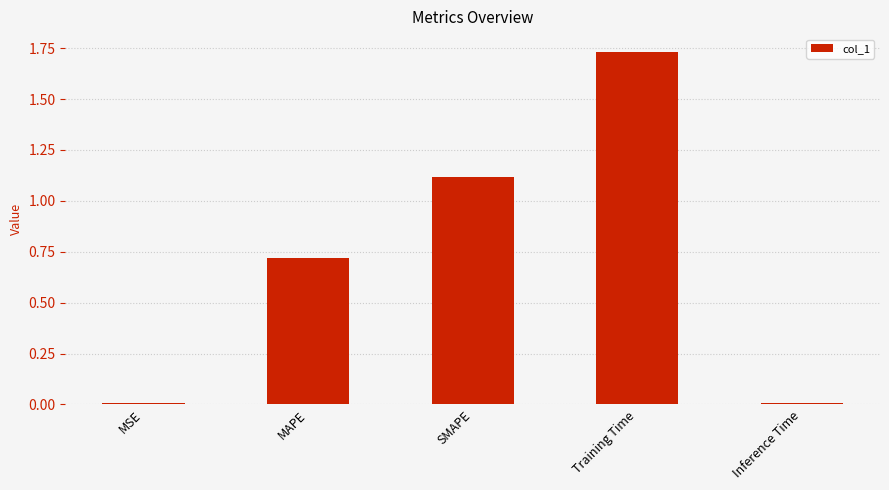

How many bars are there in total?

5